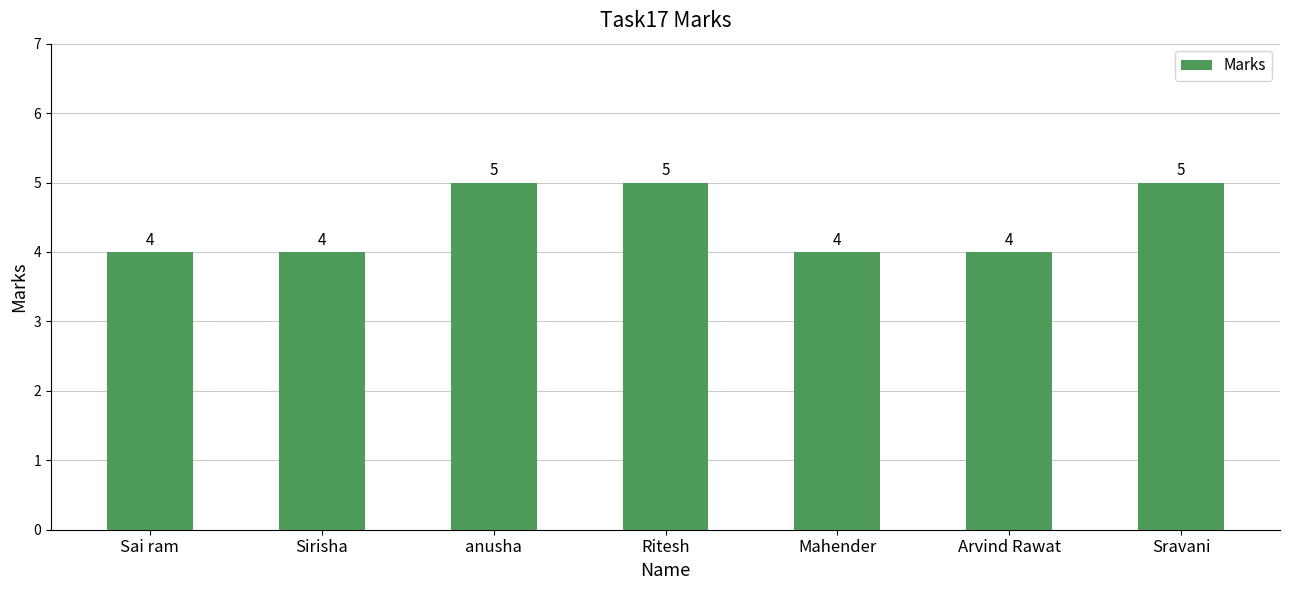

Reading right to left, extract all data points from this chart.

Sravani=5	Arvind Rawat=4	Mahender=4	Ritesh=5	anusha=5	Sirisha=4	Sai ram=4